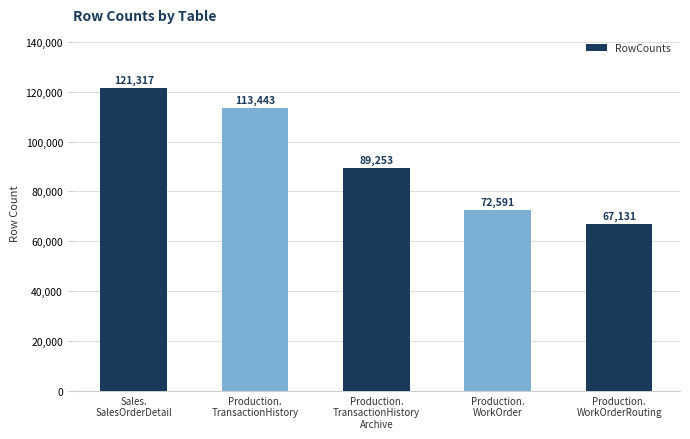

What is the change in value from Sales.
SalesOrderDetail to Production.
WorkOrderRouting?

-54186